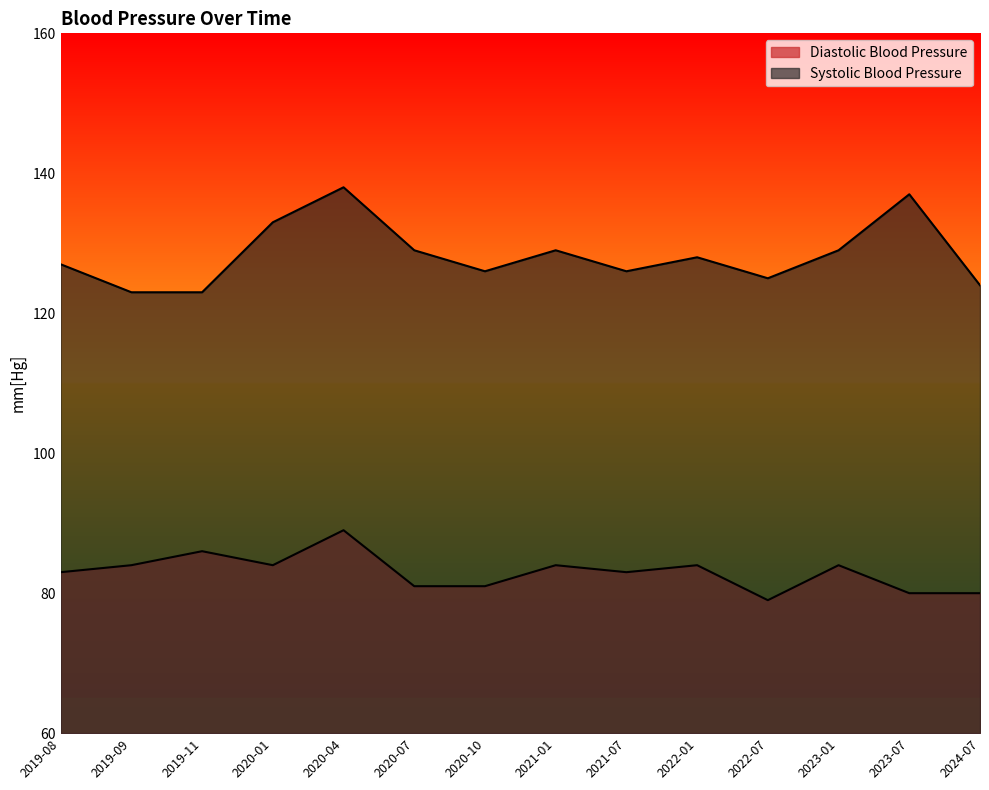

Reading right to left, transcribe all the data shown in this chart.

Diastolic Blood Pressure: 80	80	84	79	84	83	84	81	81	89	84	86	84	83
Systolic Blood Pressure: 124	137	129	125	128	126	129	126	129	138	133	123	123	127